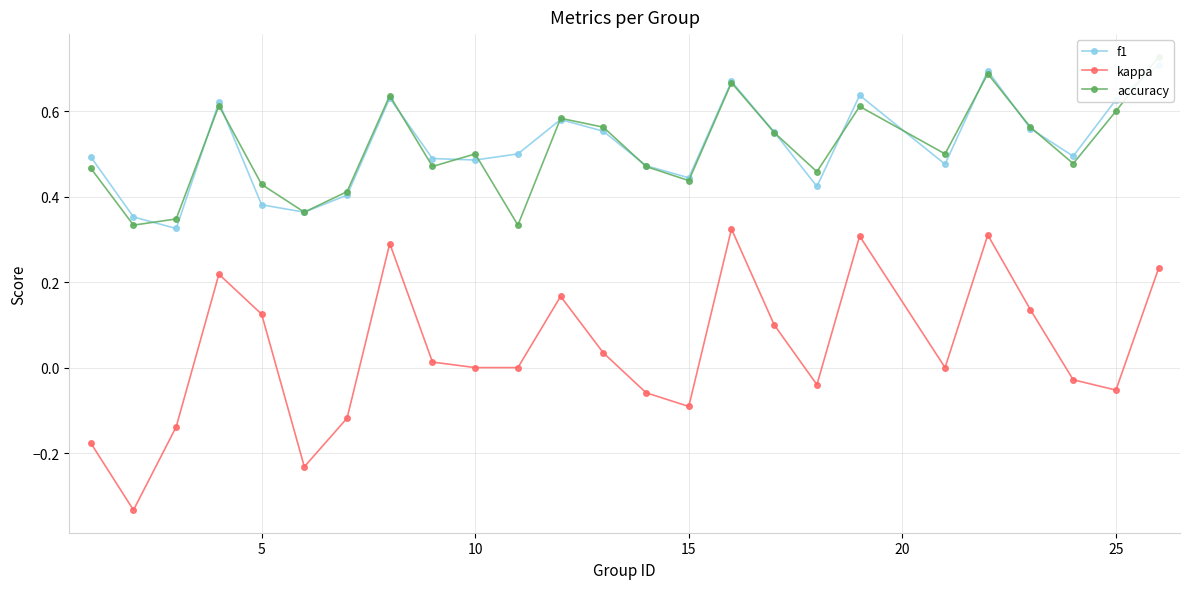

The value of kappa at 5 is 0.2. True or false?

False